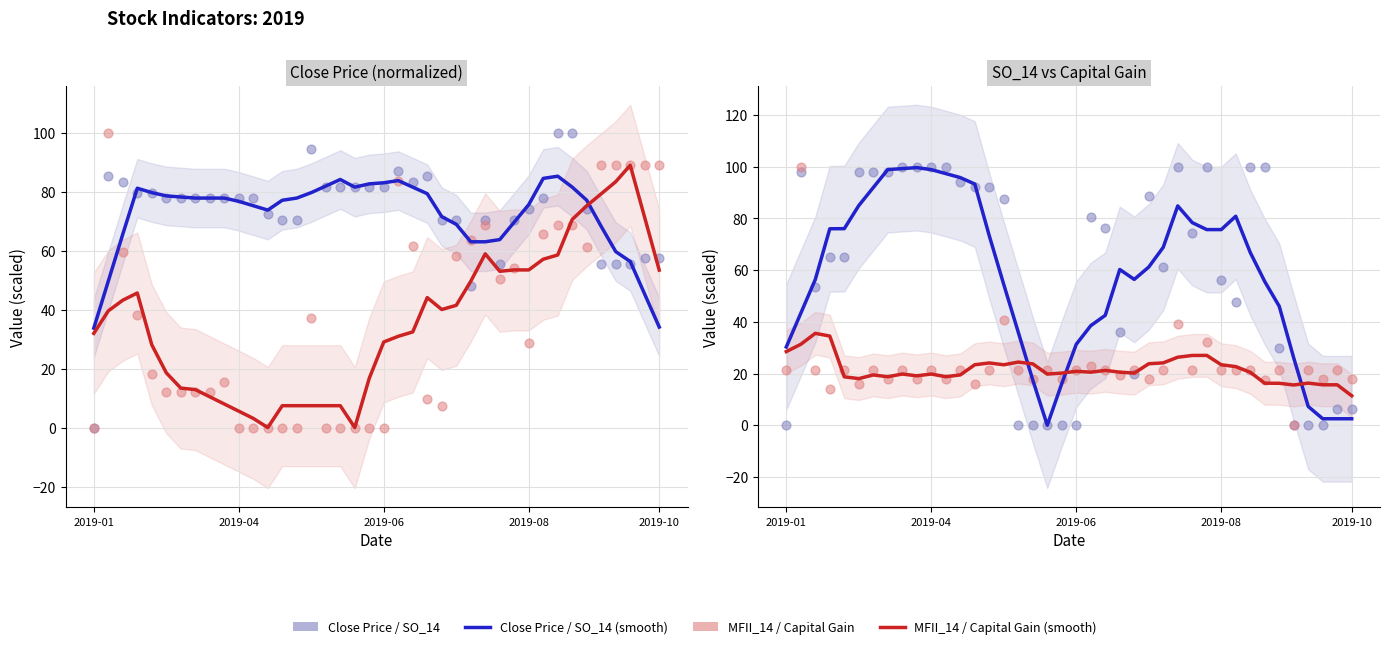

Which series has the largest Y range (max minus min)?

Close Price